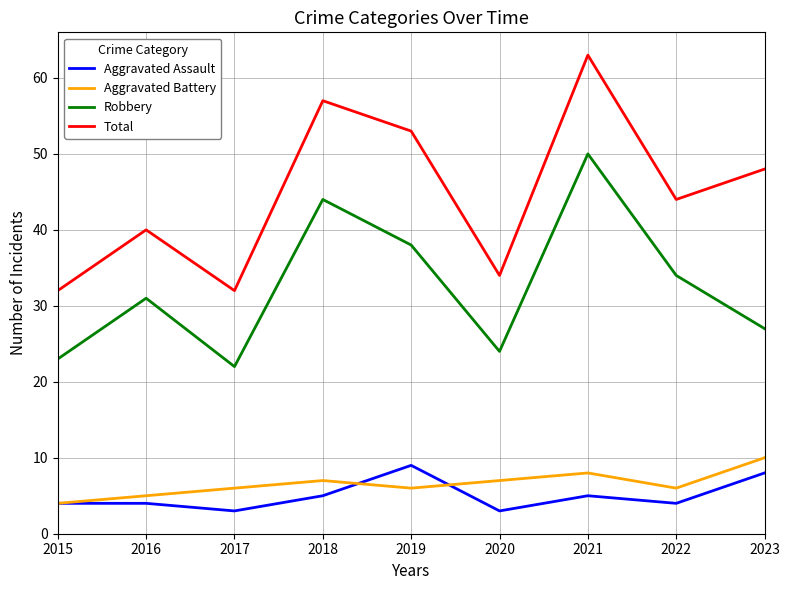

What is the smallest value displayed?

3